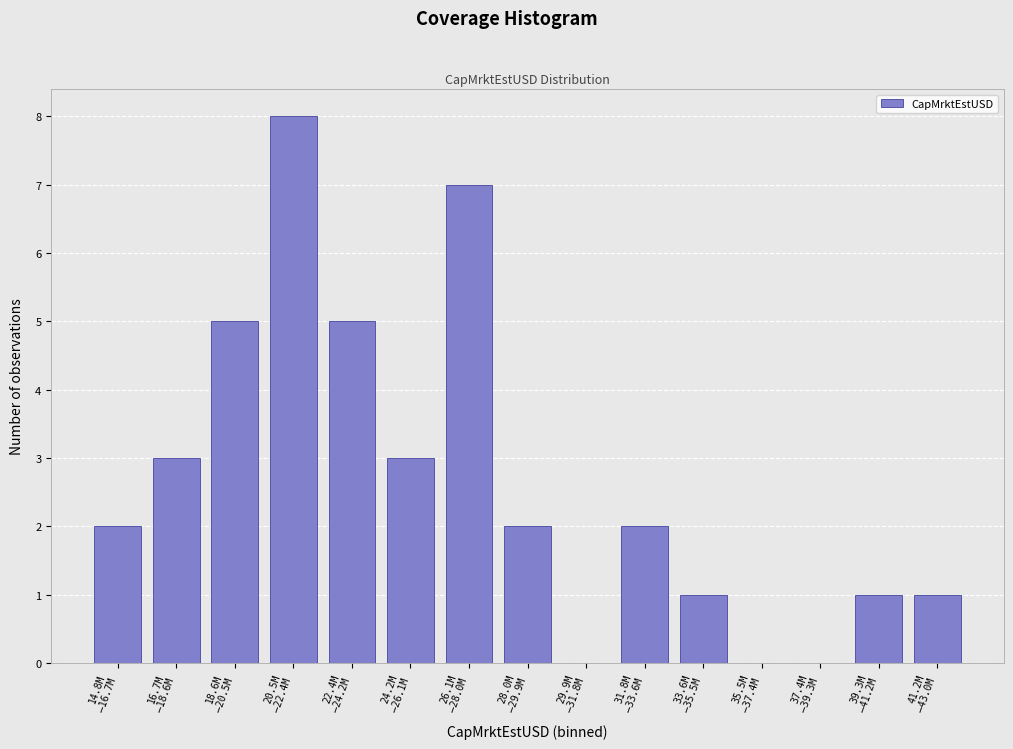

What is the sum of all values?

40